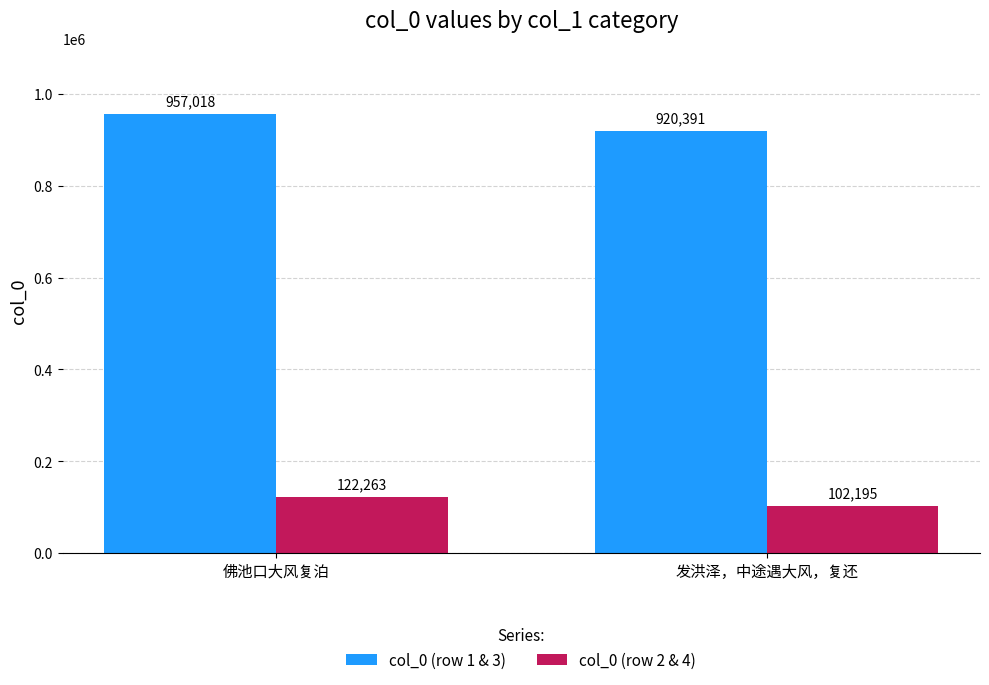

How many groups of bars are there?

2